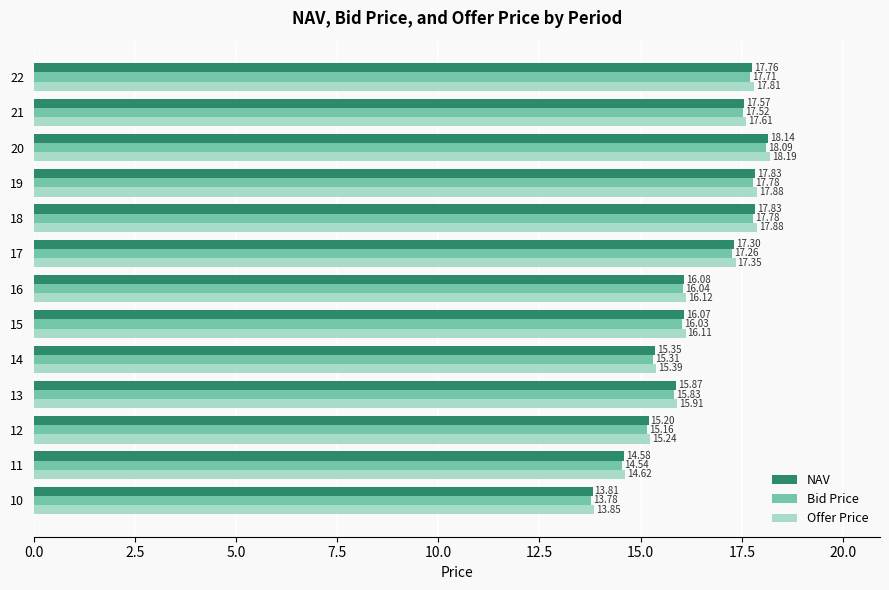

What is the difference between the maximum and minimum values in the Bid Price series?

4.3